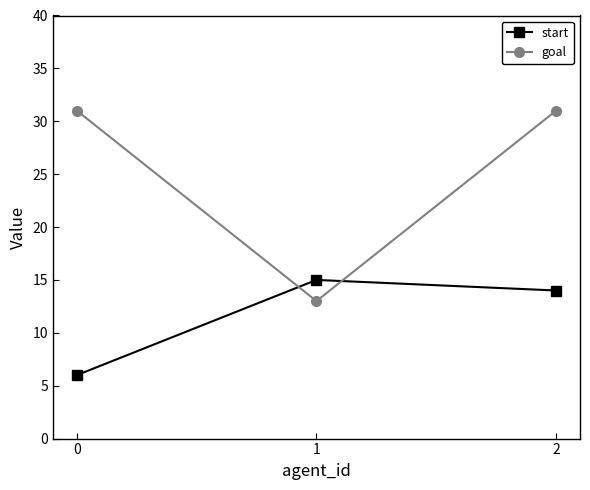

Reading right to left, what are all the values shown in this chart?

start: 14	15	6
goal: 31	13	31